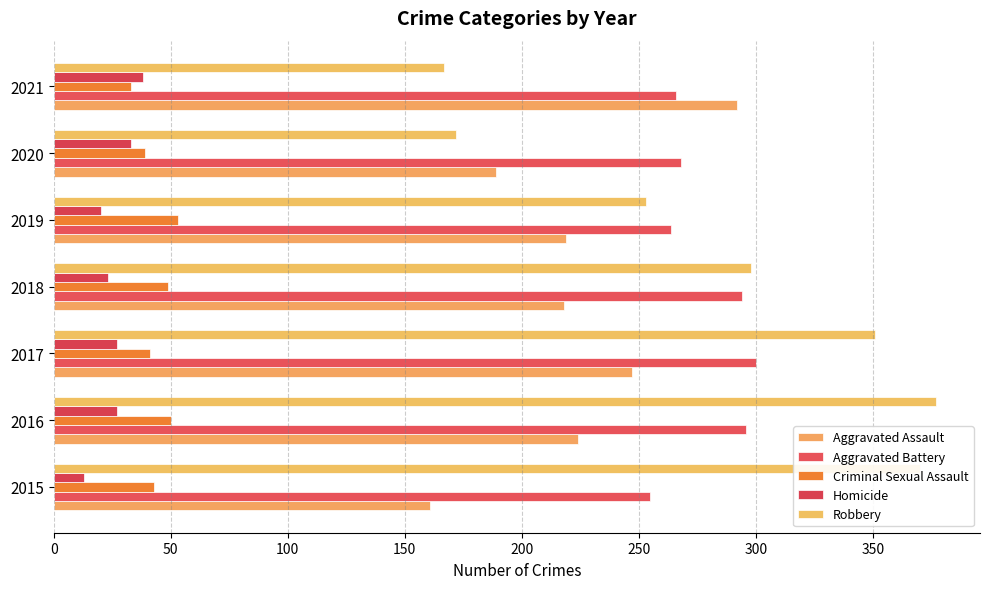

What is the average value of the Homicide series?

26